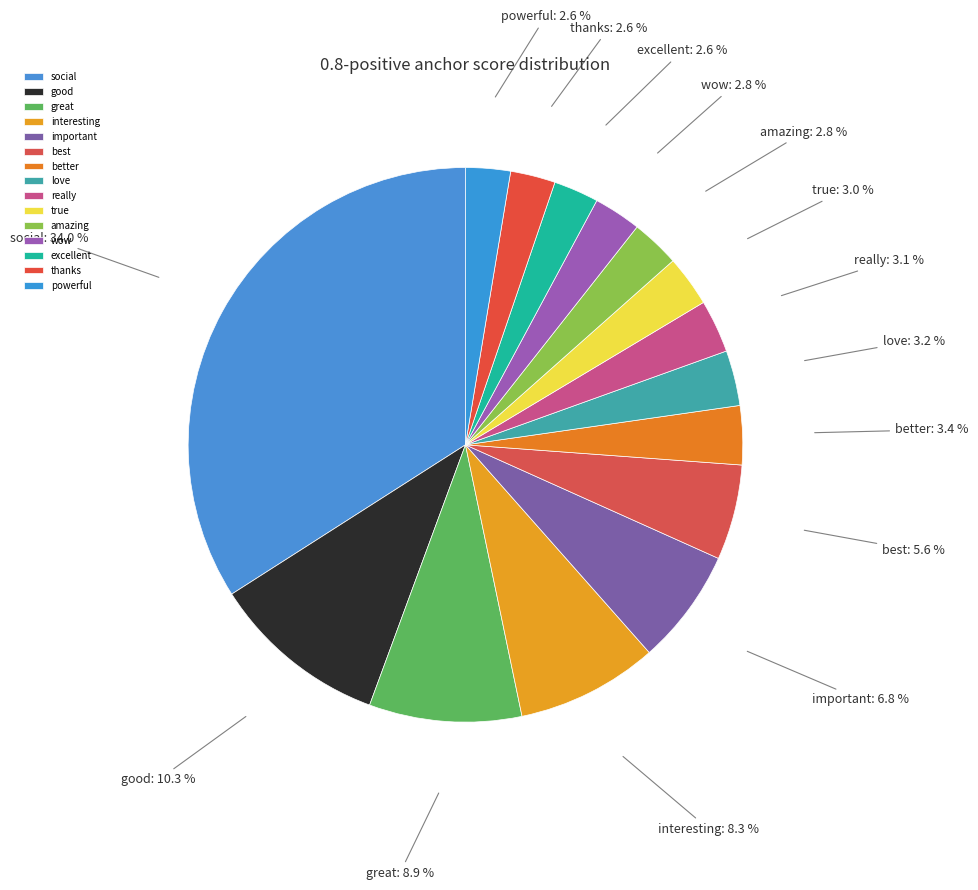

To the nearest percent, what is the average slice percentage?

7%